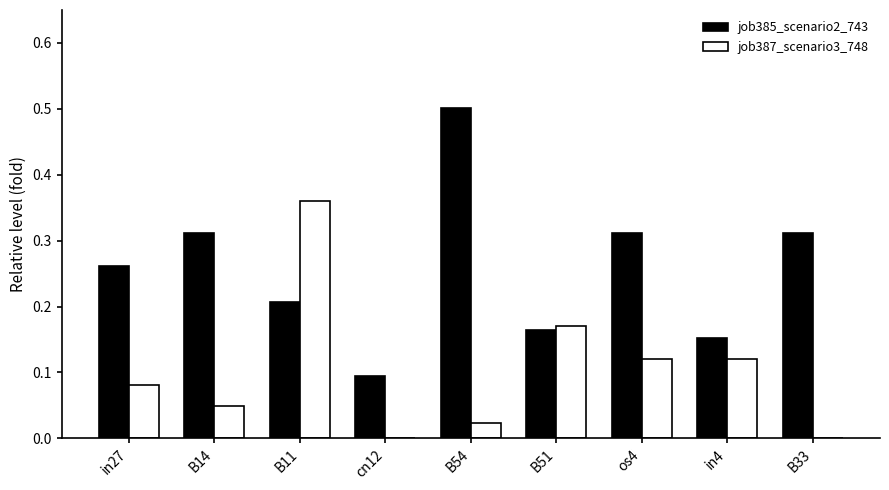

What is the greatest value displayed?

0.5